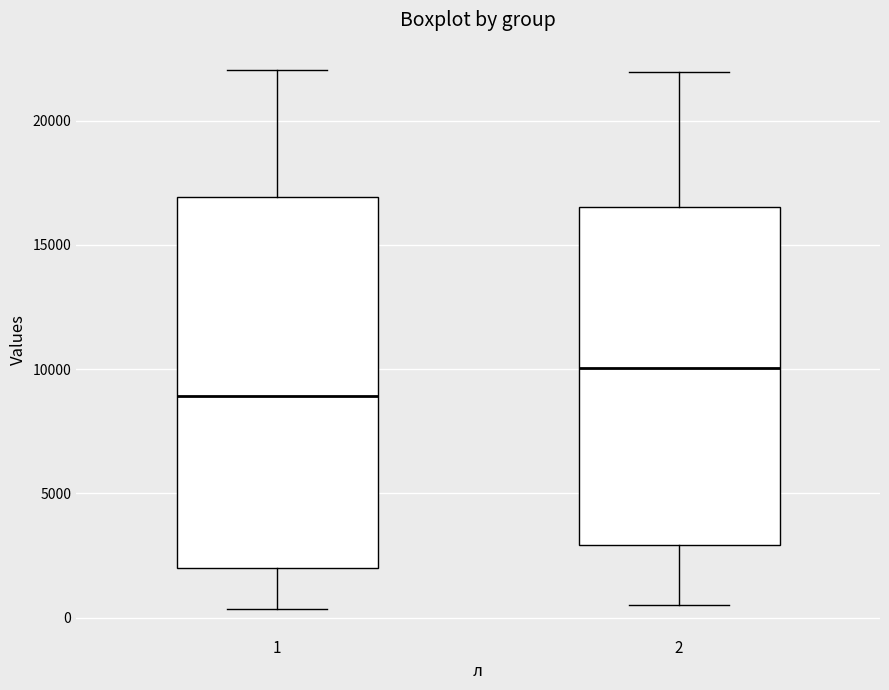

Comparing the boxes themselves (not the whiskers), which one is the tallest?

1